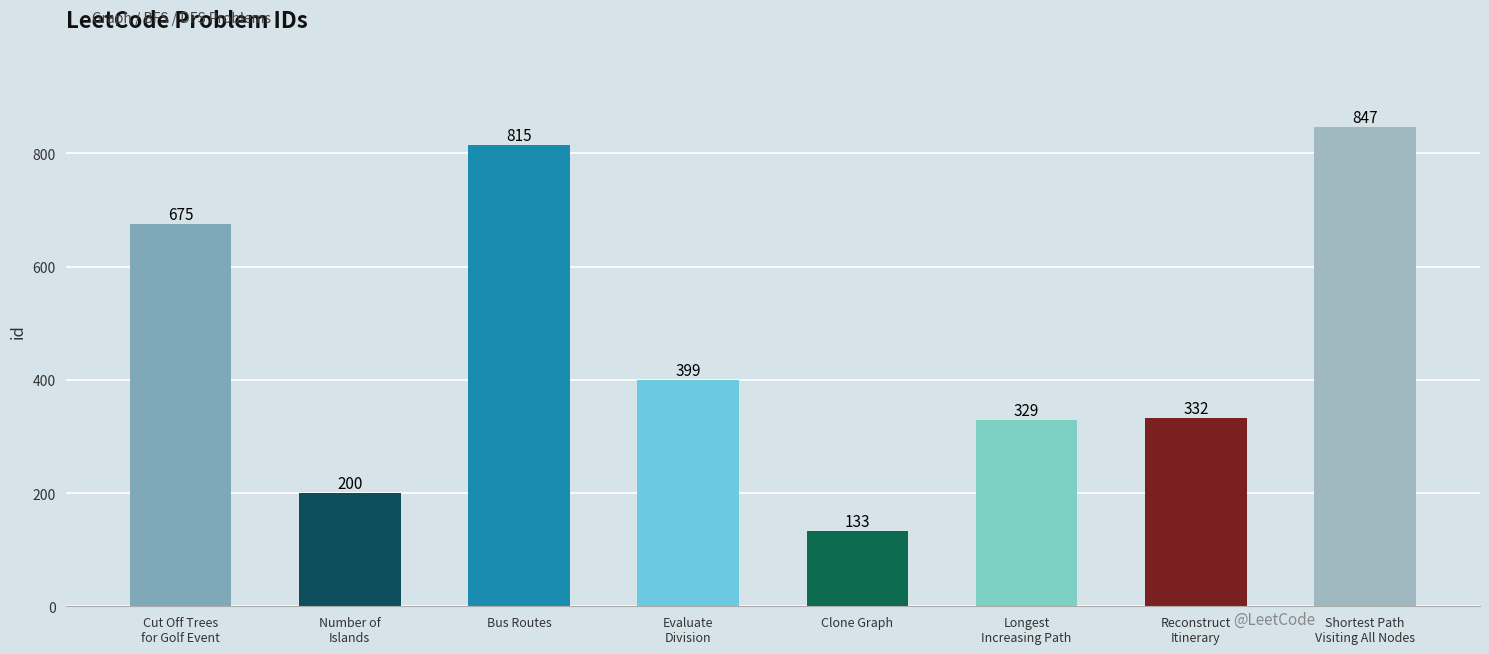

What is the sum of all values?

3730